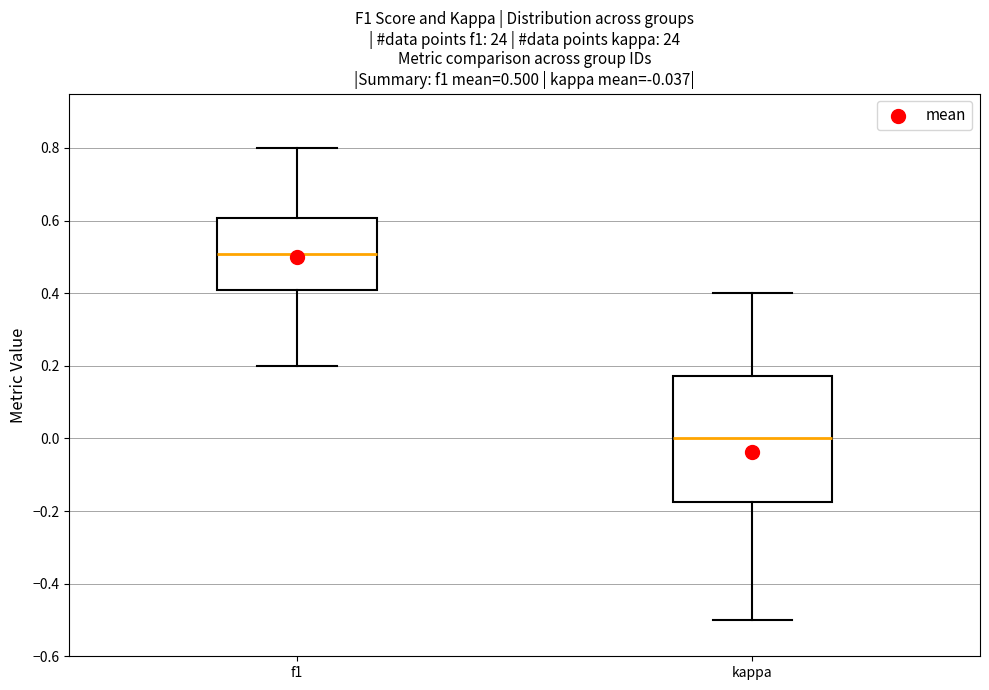

Which box is the tallest, from its lower edge to its upper edge?

kappa